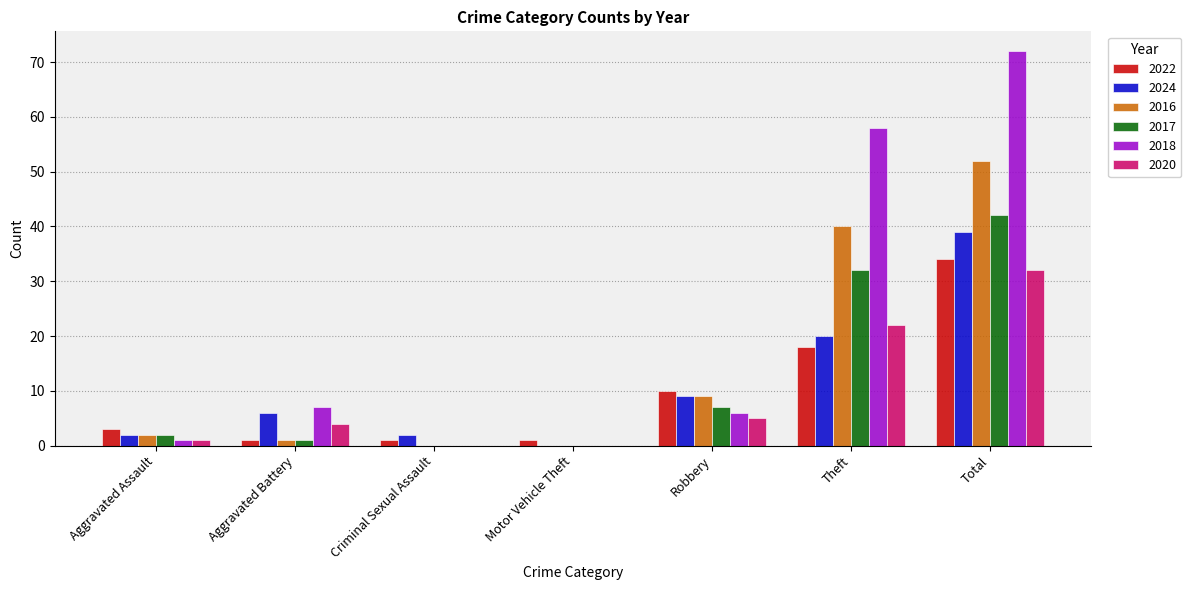

Count the number of categories in the chart.

7